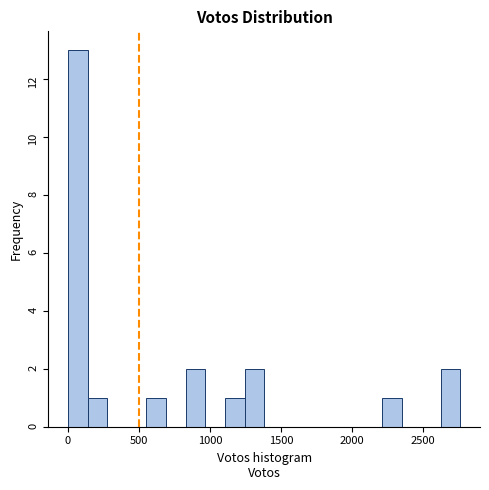

Read against the x-axis, roughly where is the centre of the tallest bar?

50